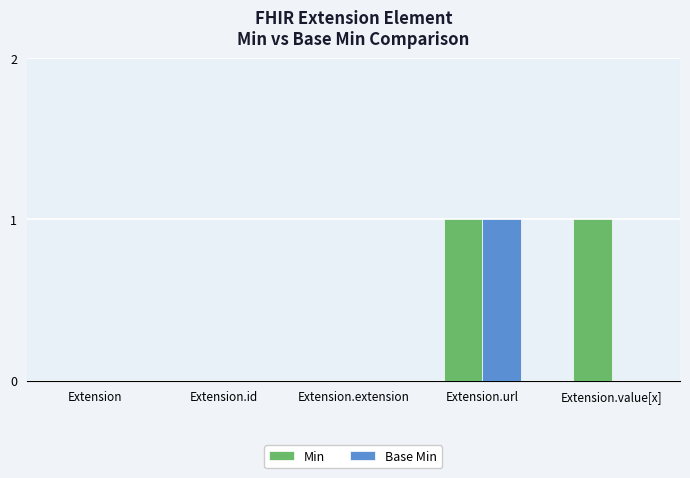

Are the bars horizontal?

No